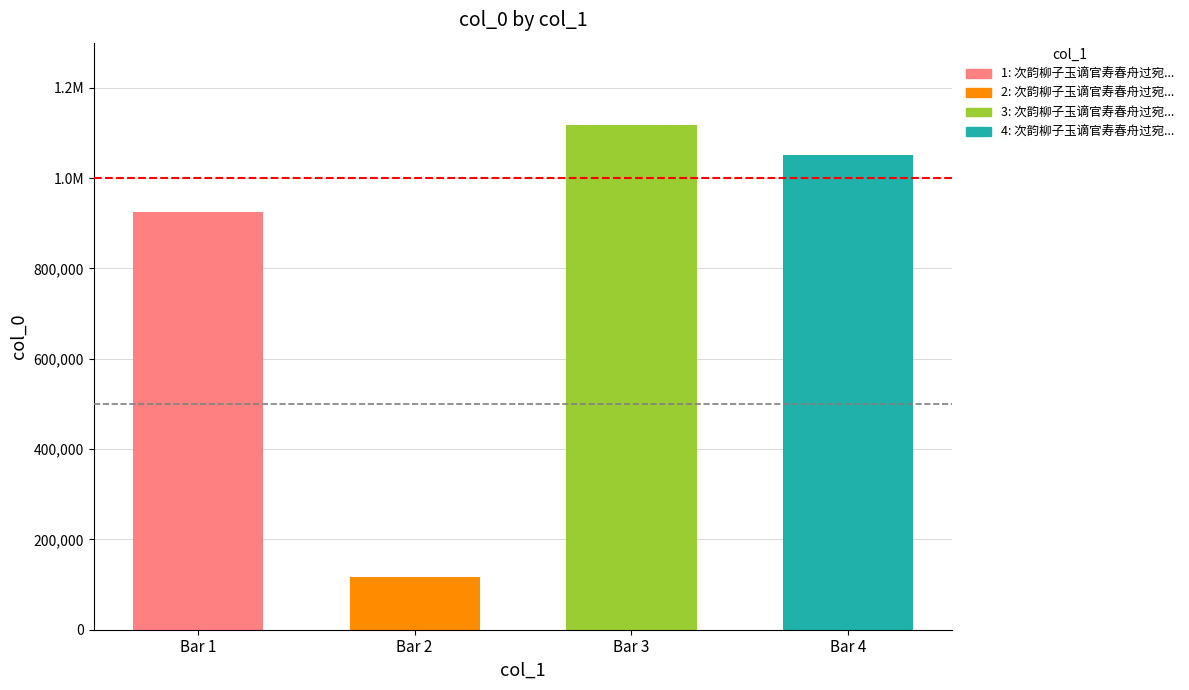

Reading right to left, what are all the values shown in this chart?

1051447	1117021	117528	924608